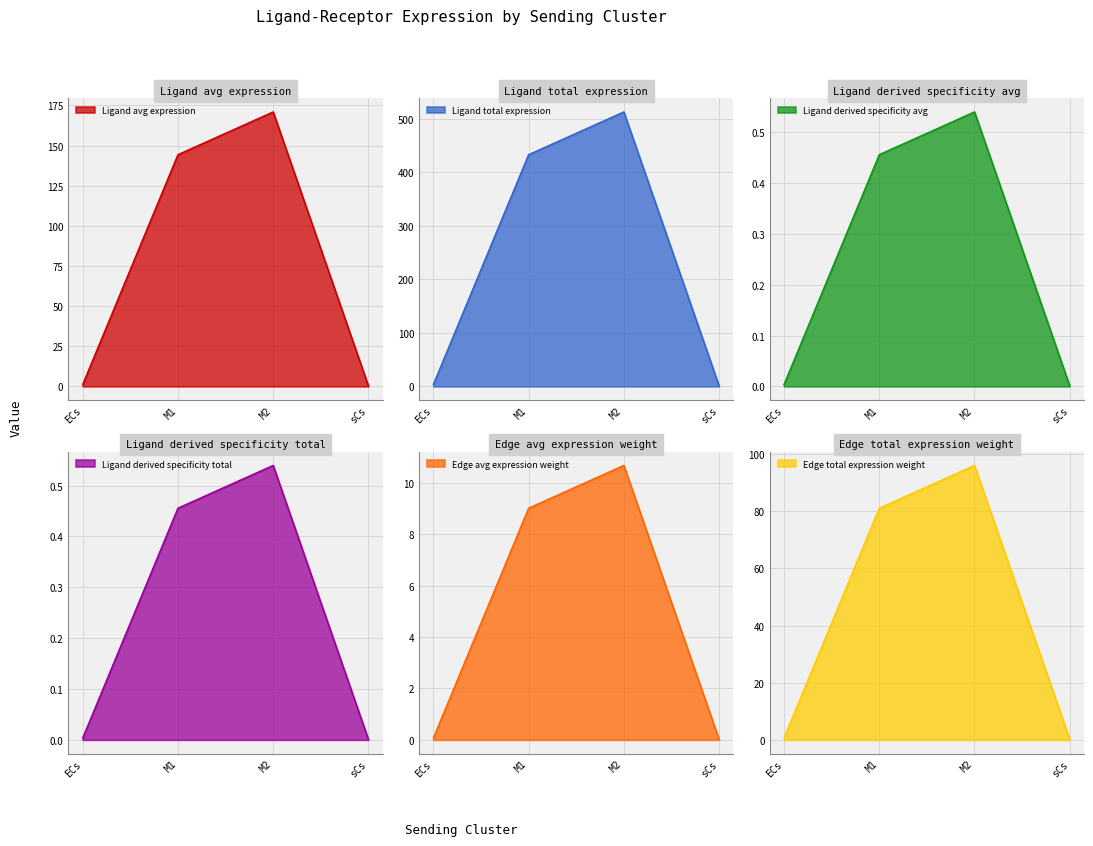

How many categories are shown in the chart?

4